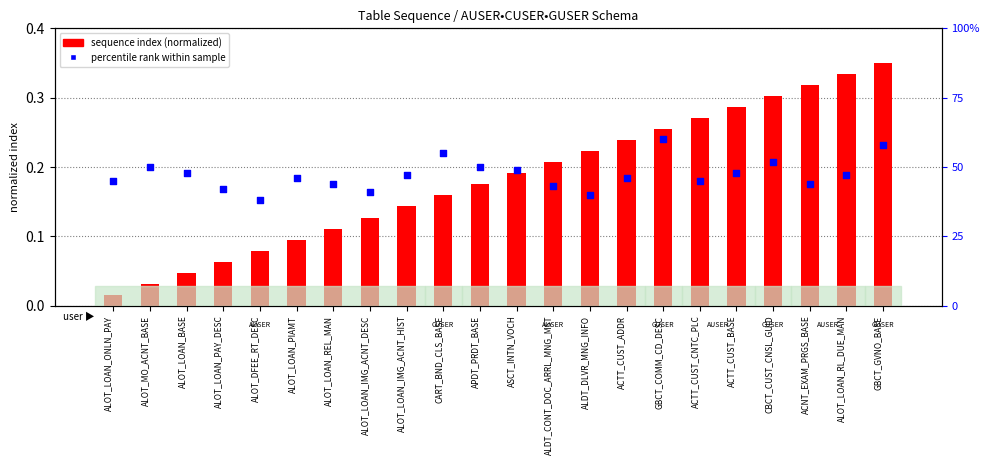

Which series contains the highest Y value?

percentile rank within sample